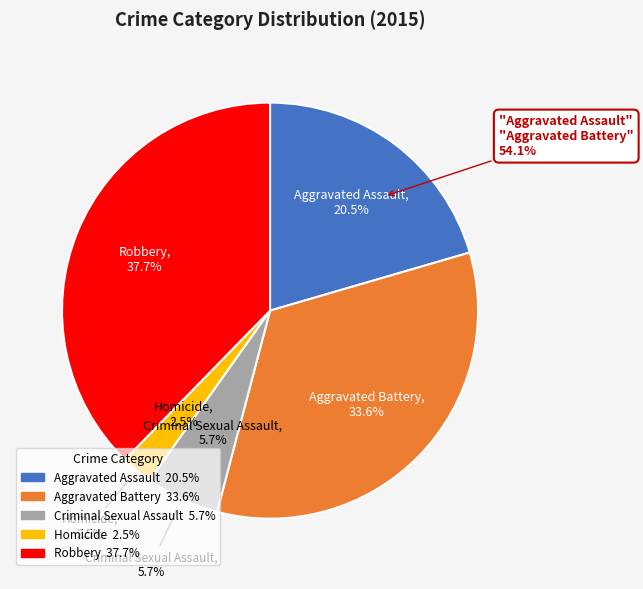

Count the number of slices in the pie.

5